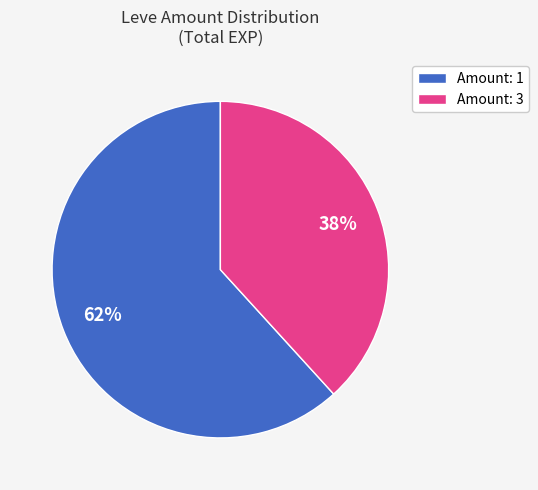

Approximately how many times larger is the value at Amount: 1 compared to Amount: 3?

1.6